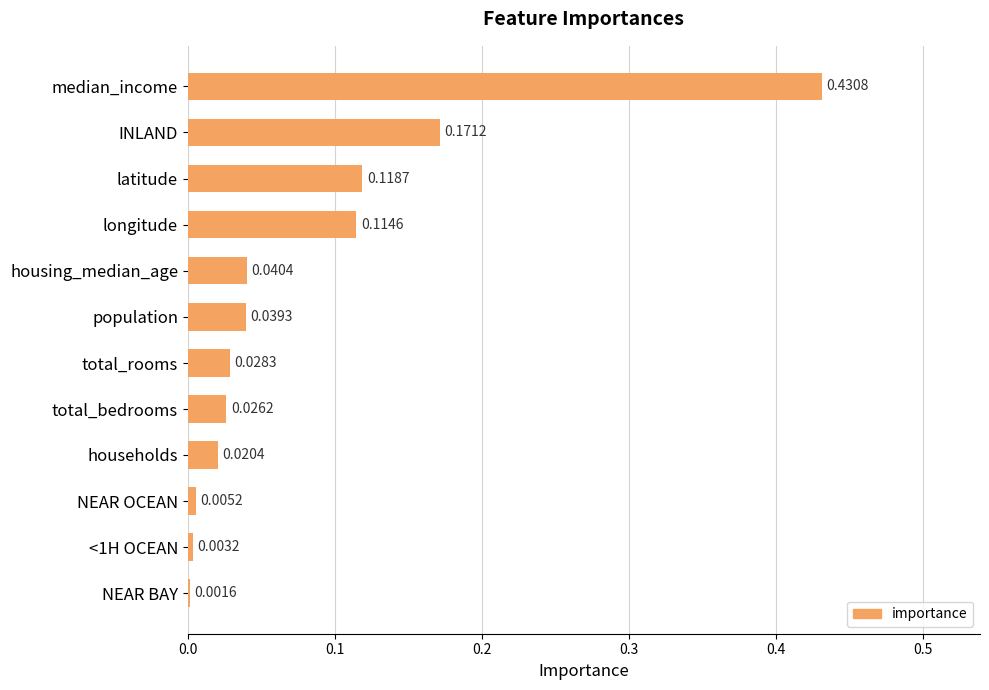

Which category has the highest value across all series?

median_income